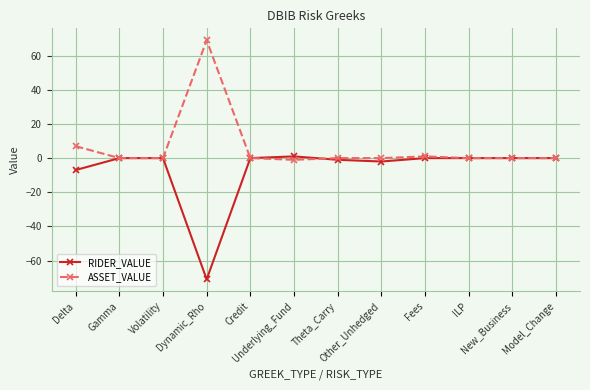

Reading right to left, what are all the values shown in this chart?

RIDER_VALUE: 0	0	0	0	-2	-1	1	0	-71	0	0	-7
ASSET_VALUE: 0	0	0	1	0	0	-1	0	69	0	0	7